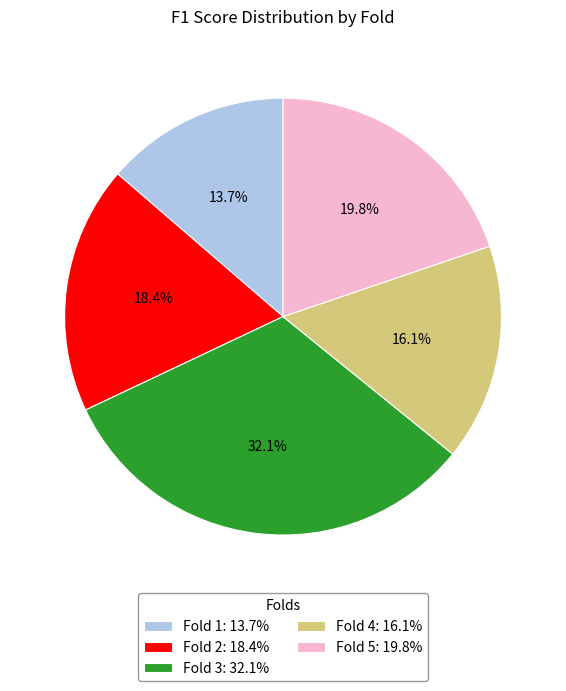

To the nearest percent, what is the combined percentage of Fold 4 and Fold 3?

48%